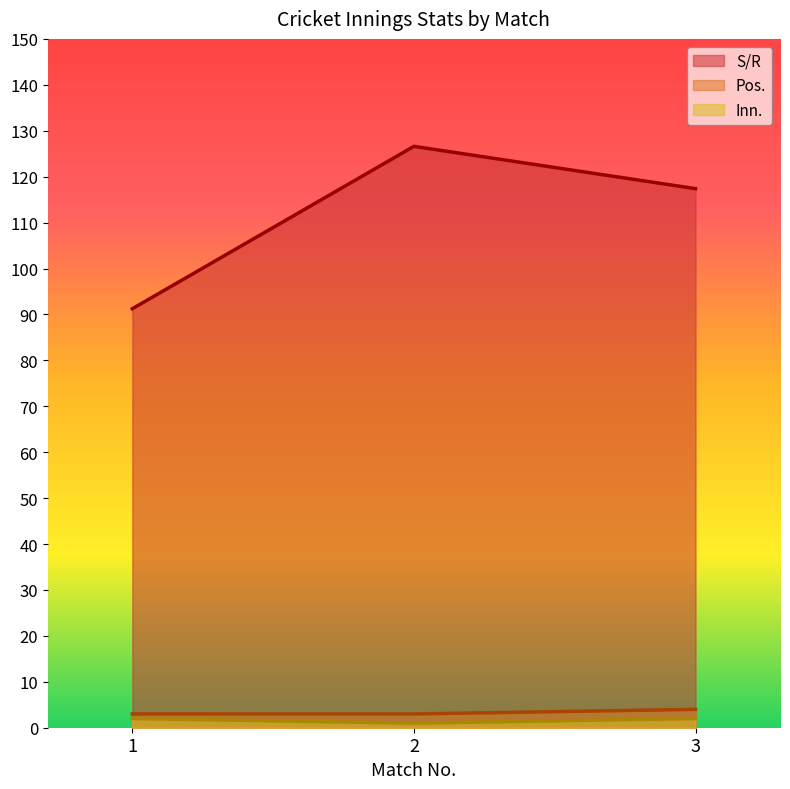

At which label is Pos. closest to 3?

1